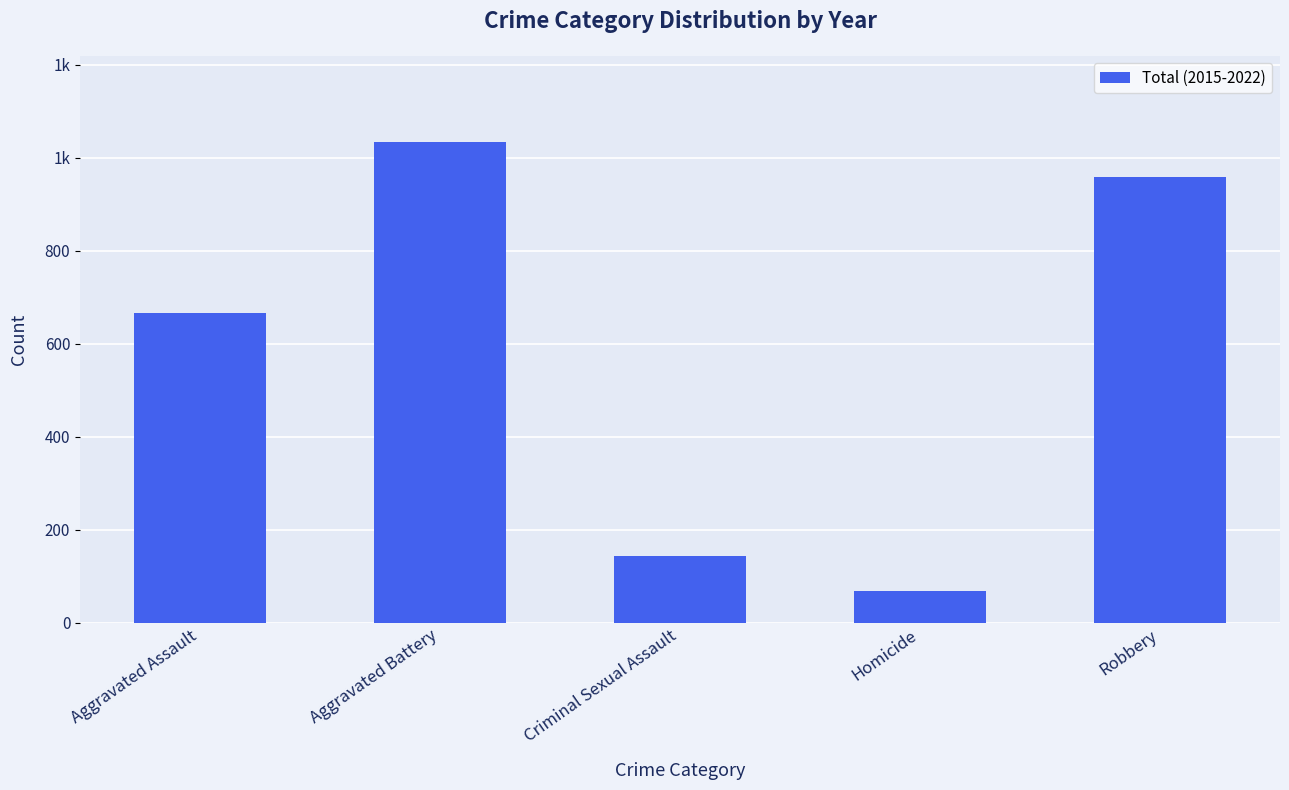

What is the difference between the maximum and minimum values?

964